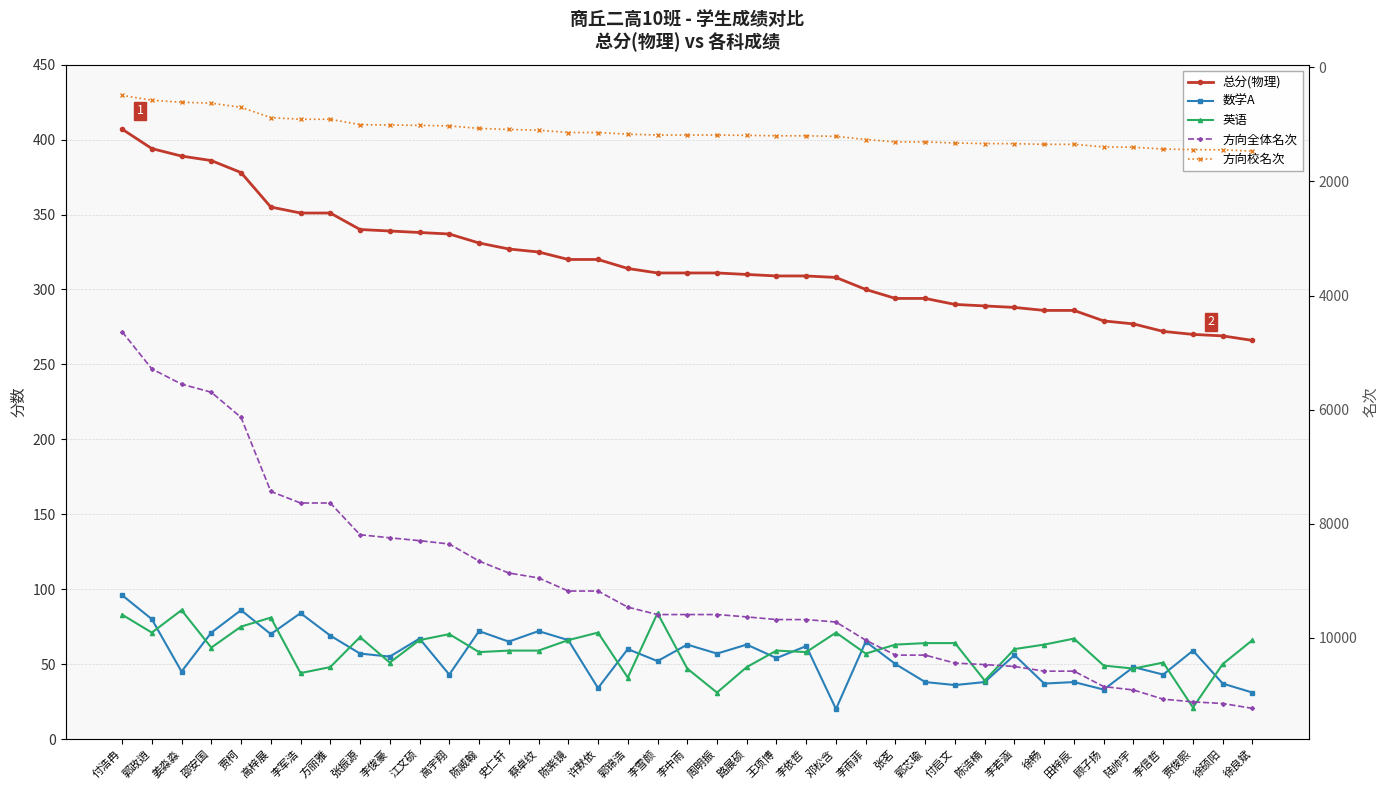

What position from the right is 郭芯瑜?

12